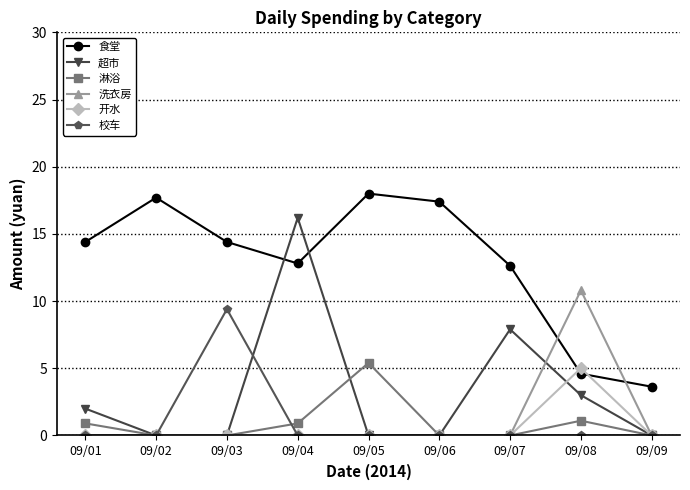

What is the value of the 食堂 point at the 4th from the left?

12.8